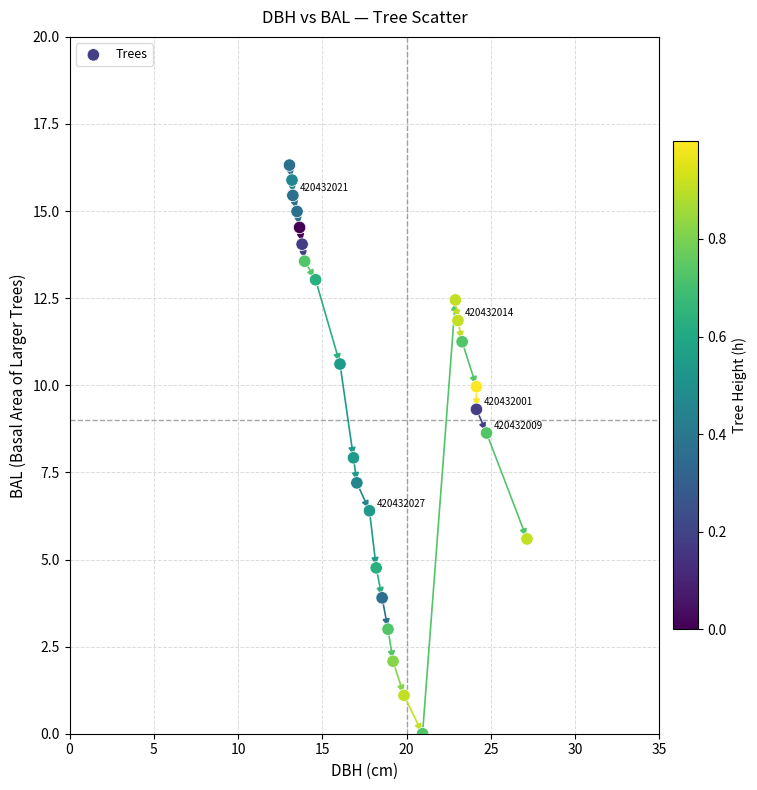

What is the range of Y values (max minus min)?

16.3